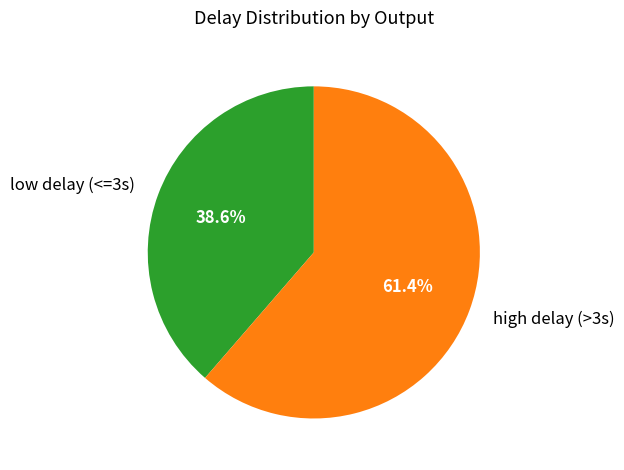

Does any single category account for the majority?

Yes